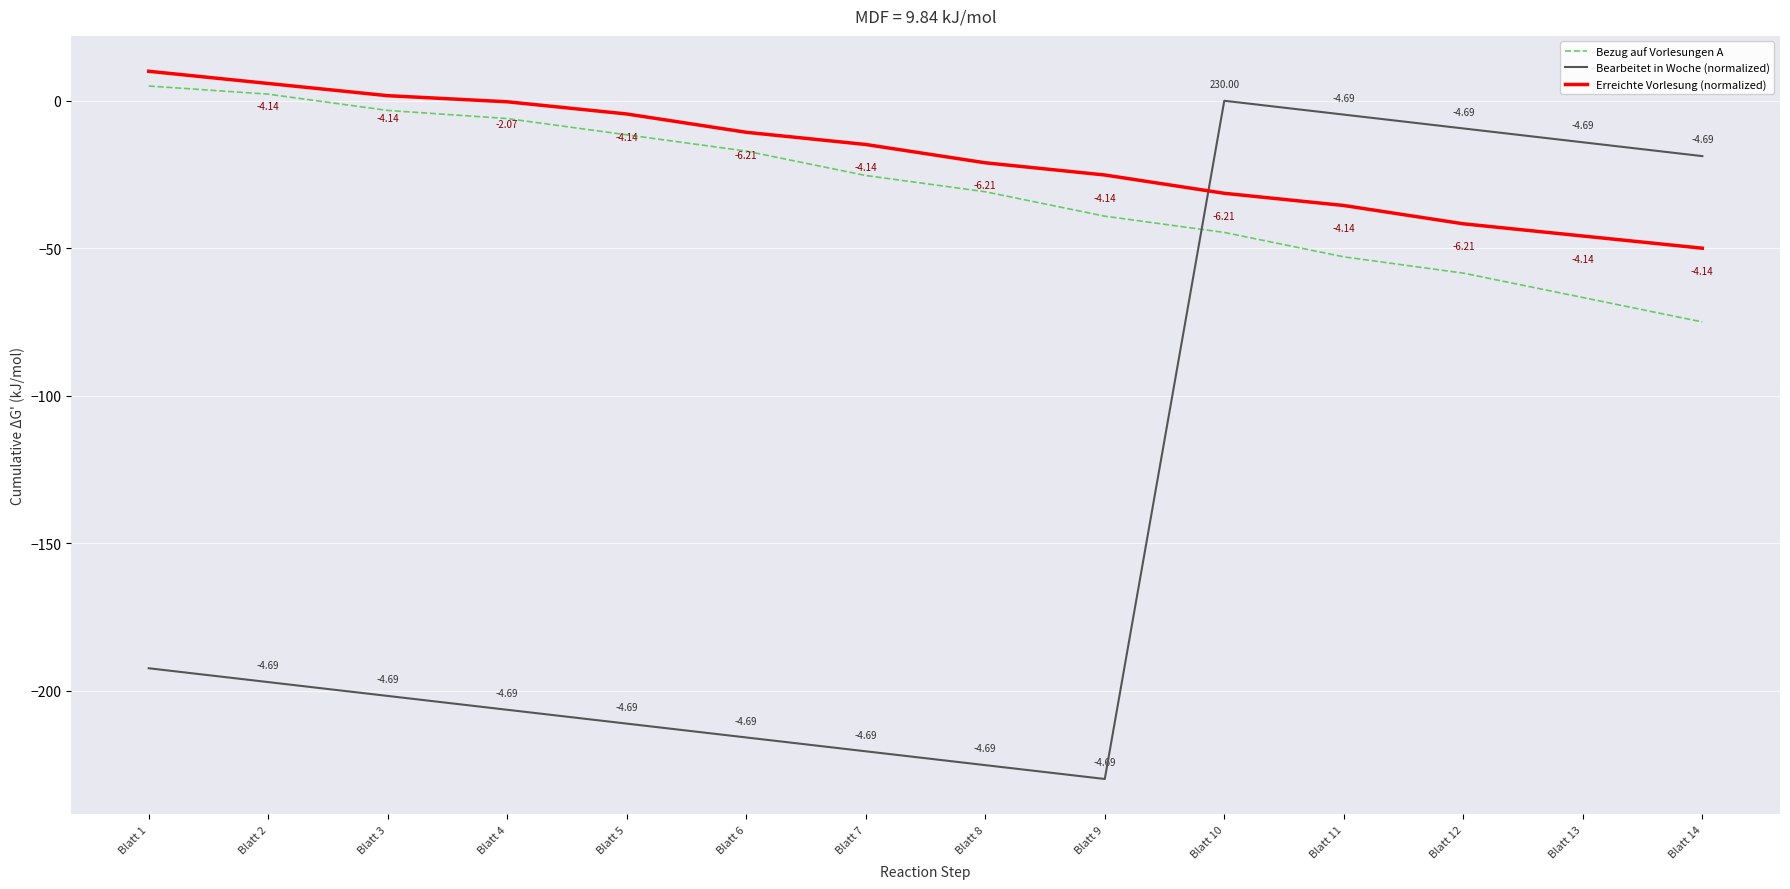

What are all the series names shown in the legend?

Bezug auf Vorlesungen A, Bearbeitet in Woche (normalized), Erreichte Vorlesung (normalized)